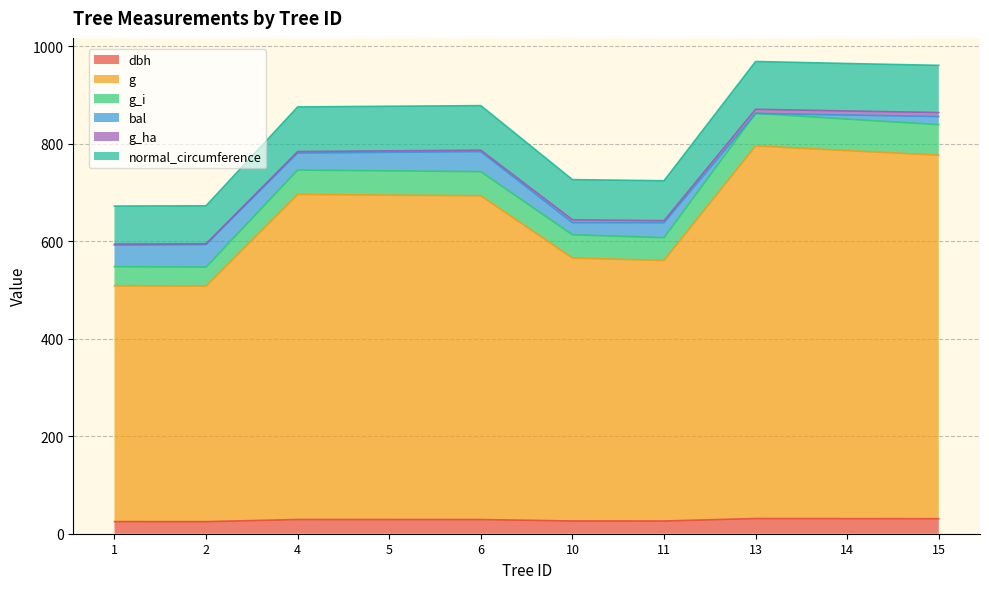

The normal_circumference series shows 993.2 at 11. True or false?

False